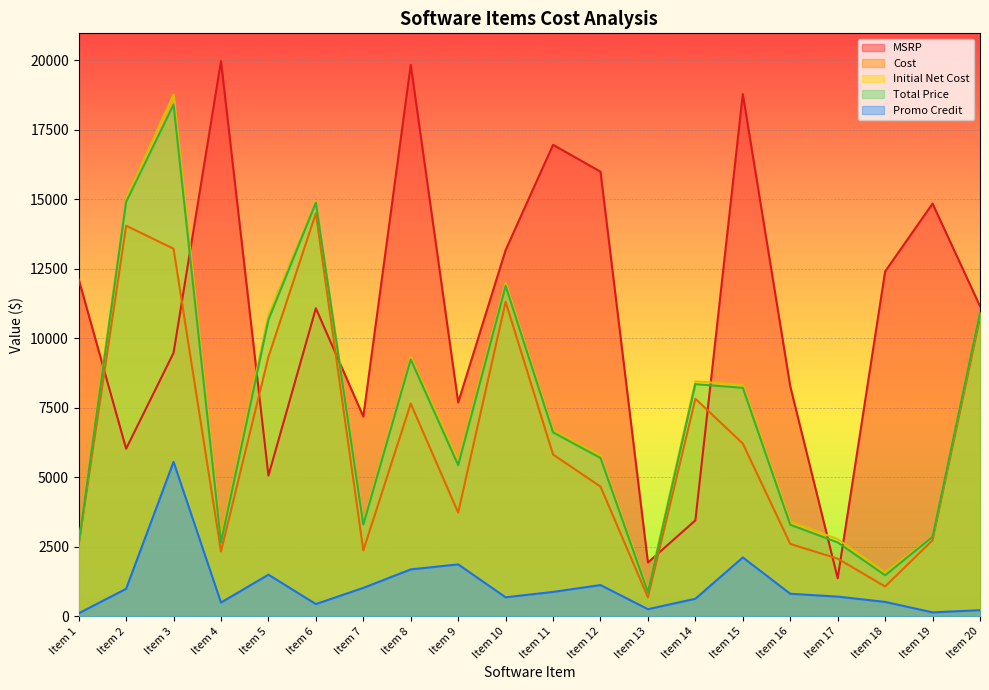

What is the spread (max minus min) of values at Item 5?

9329.0